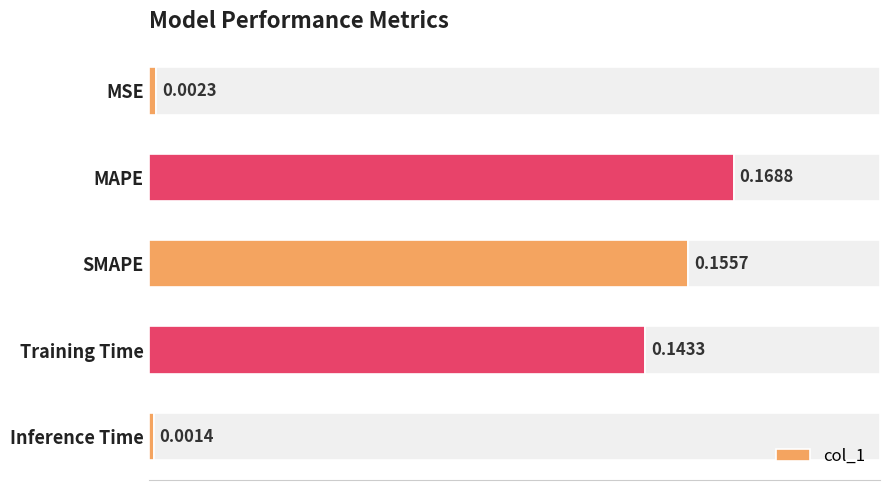

How many bars are there in total?

5